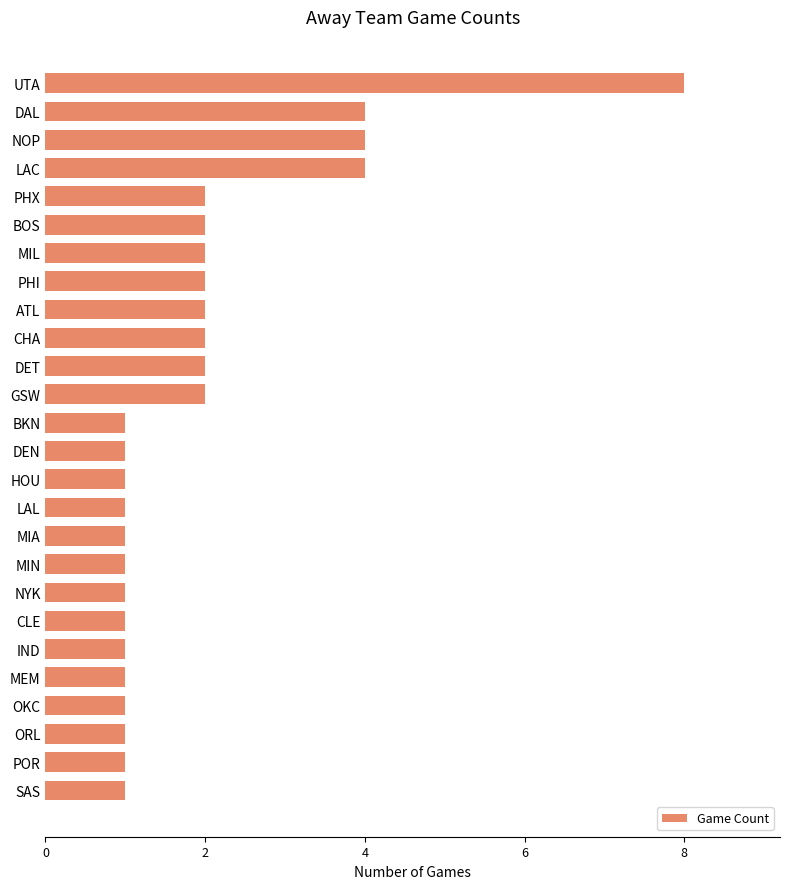

How many values are between 1 and 2?

22